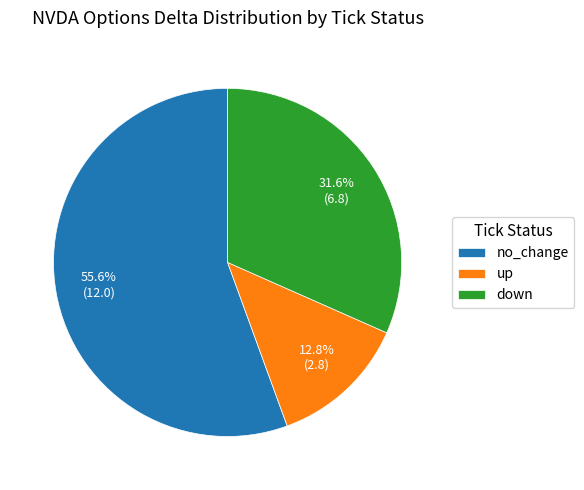

What percentage is the down slice, to the nearest percent?

32%